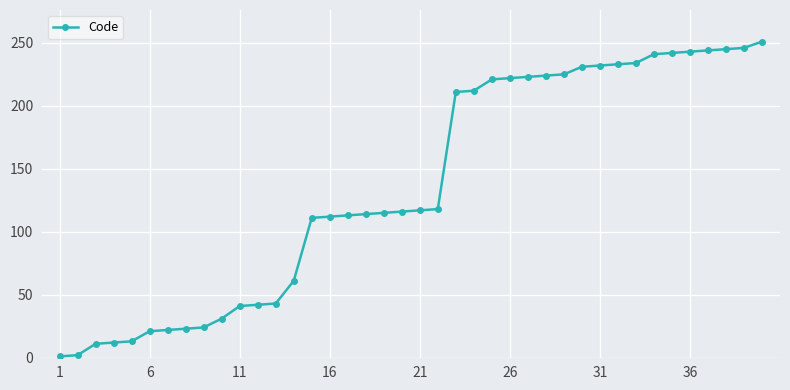

What is the average value?

136